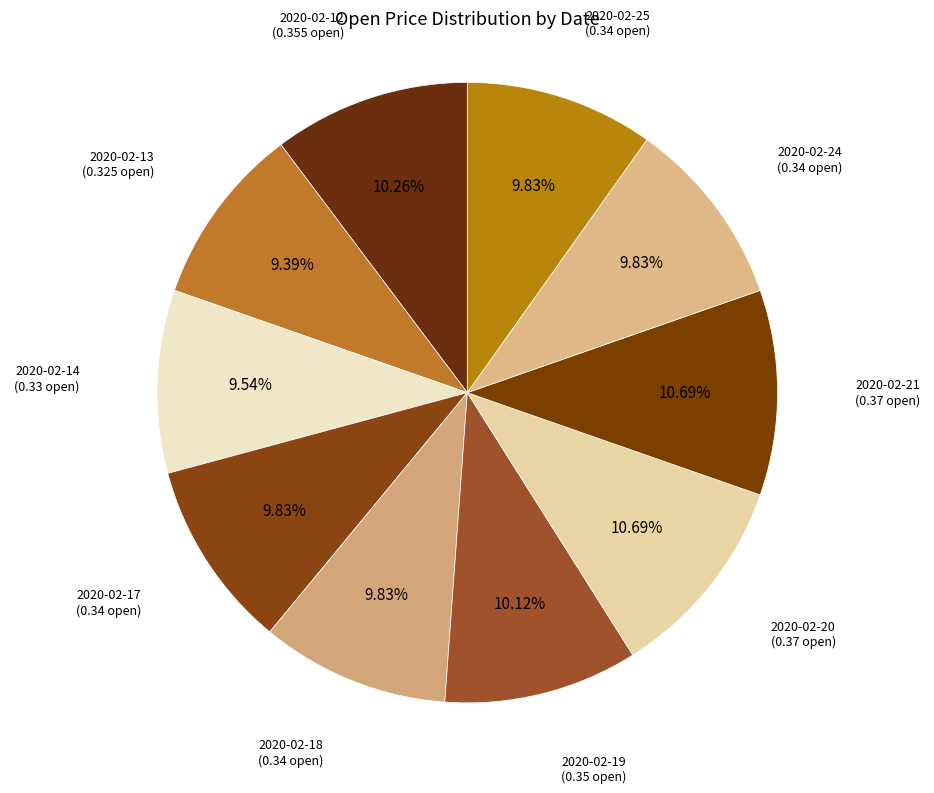

Rank the categories by value from highest to lowest.

2020-02-20, 2020-02-21, 2020-02-12, 2020-02-19, 2020-02-17, 2020-02-18, 2020-02-24, 2020-02-25, 2020-02-14, 2020-02-13